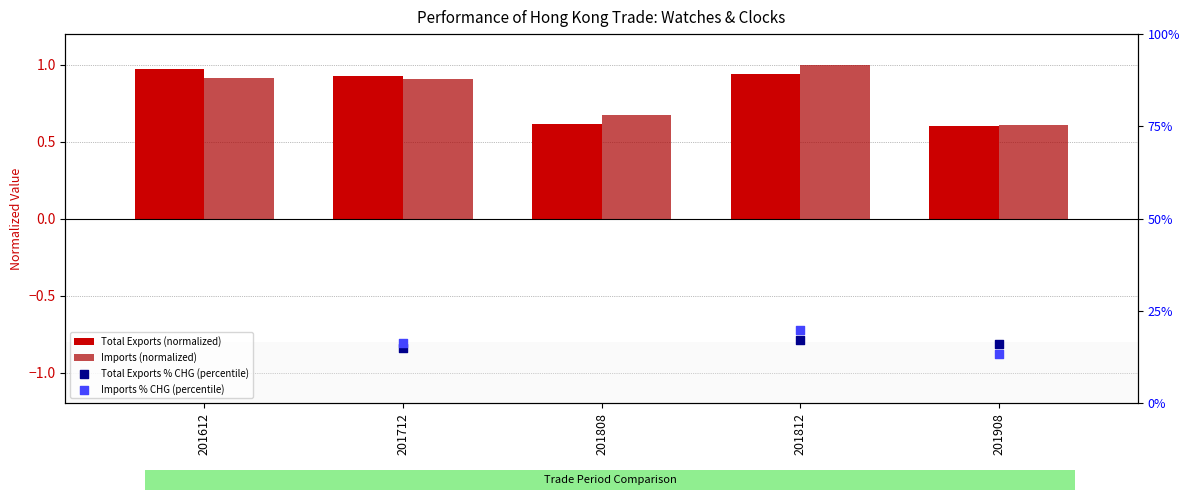

Which series has the largest total across all categories?

Imports